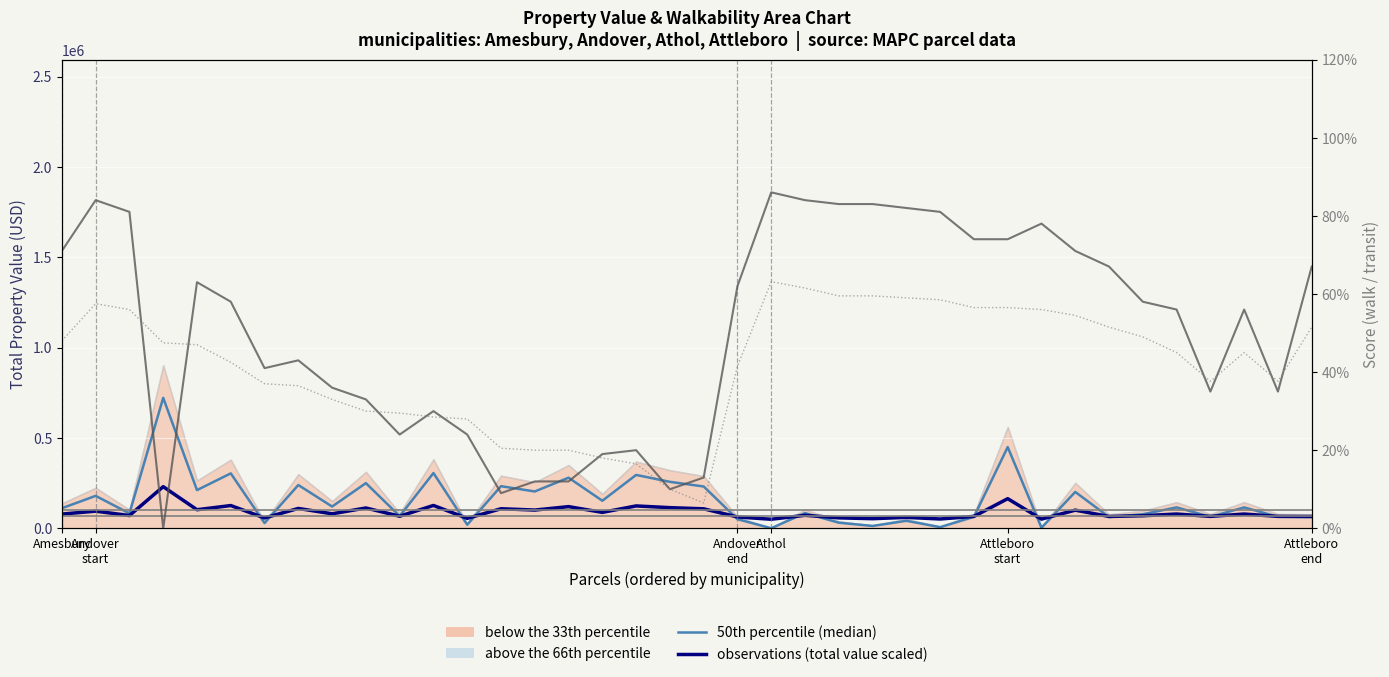

What is the sum of the observations (total value scaled, per parcel) values at Andover
start and 27?

160771.0